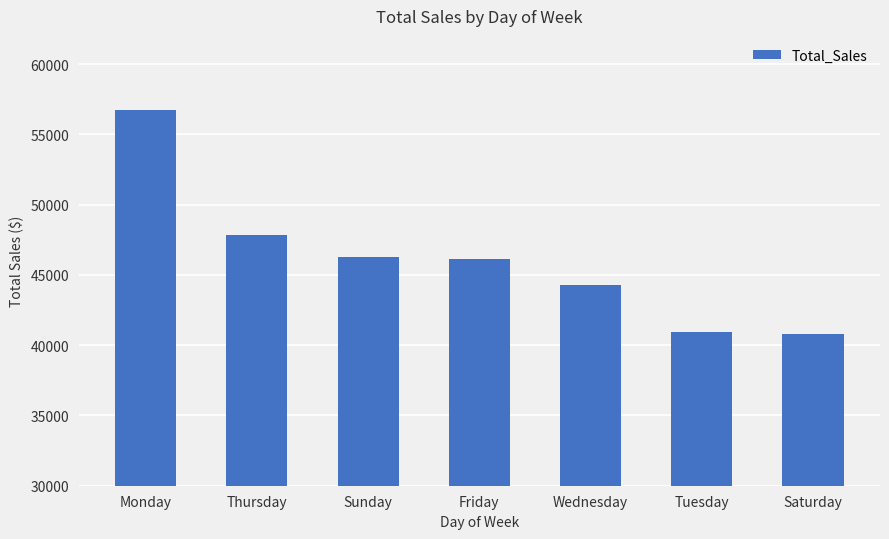

What is the label of the 5th bar from the right?

Sunday